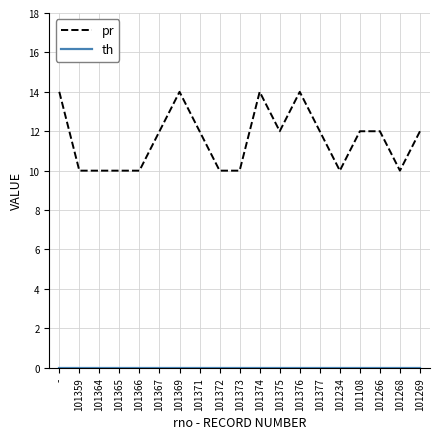

What is the maximum value for pr?

14